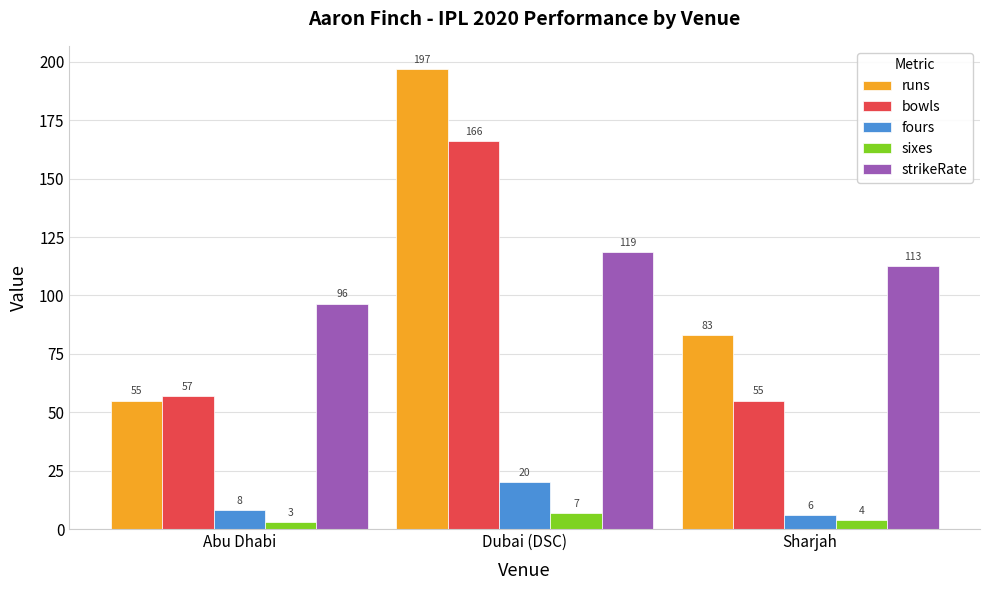

How many bars are there in each group?

5